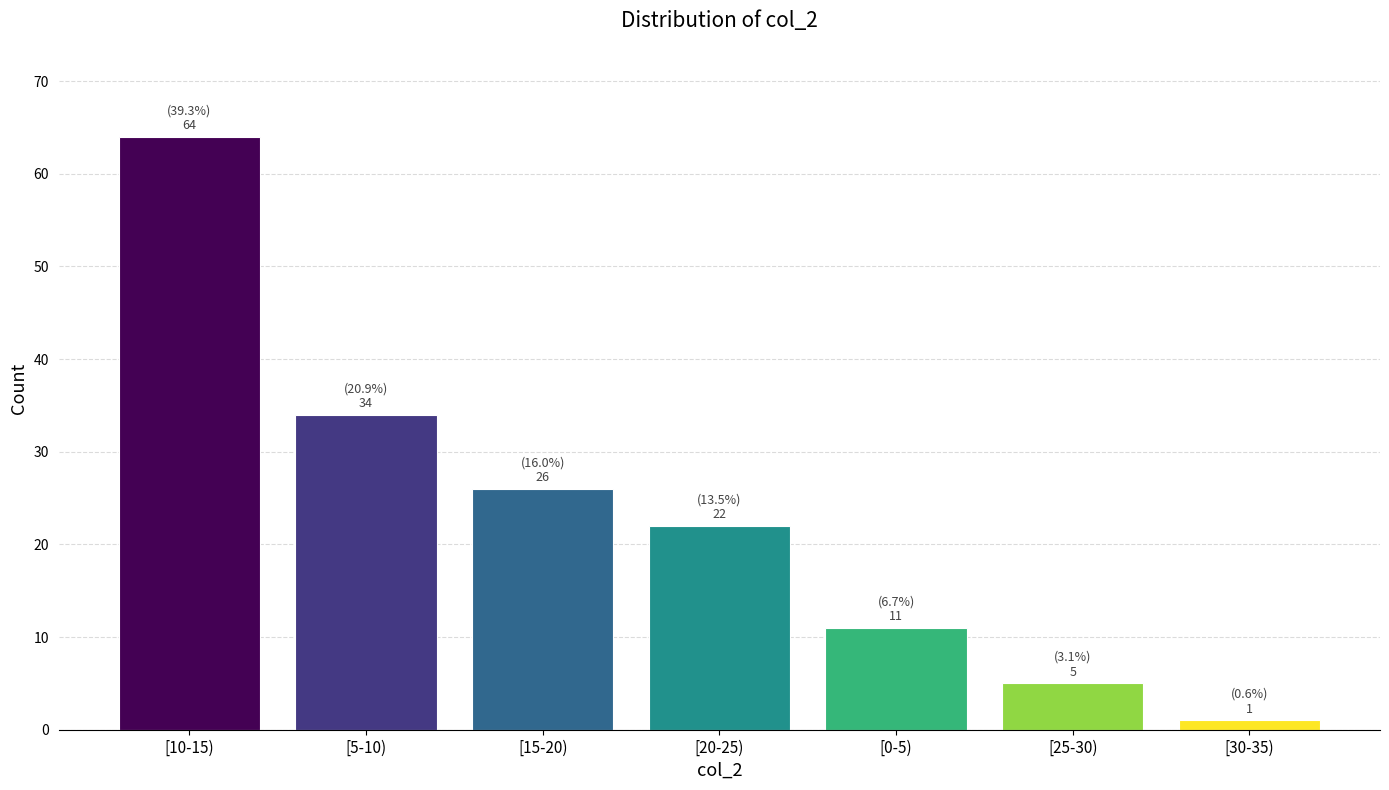

Reading left to right, extract all data points from this chart.

[10-15)=64	[5-10)=34	[15-20)=26	[20-25)=22	[0-5)=11	[25-30)=5	[30-35)=1